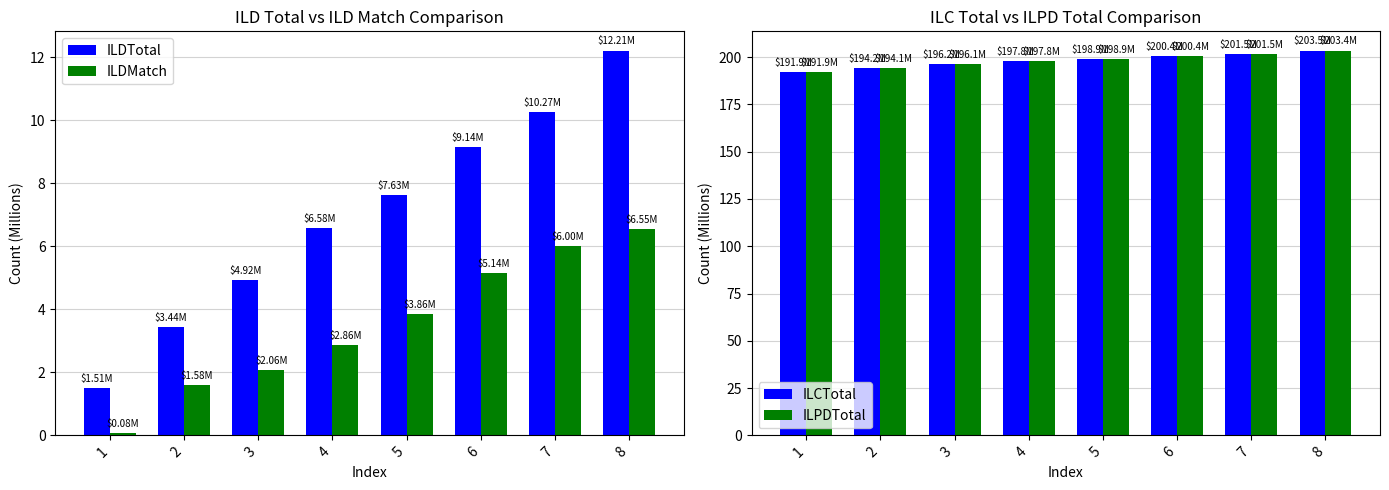

At 6, list the series in order from smallest to largest.

ILDMatch, ILDTotal, ILPDTotal, ILCTotal